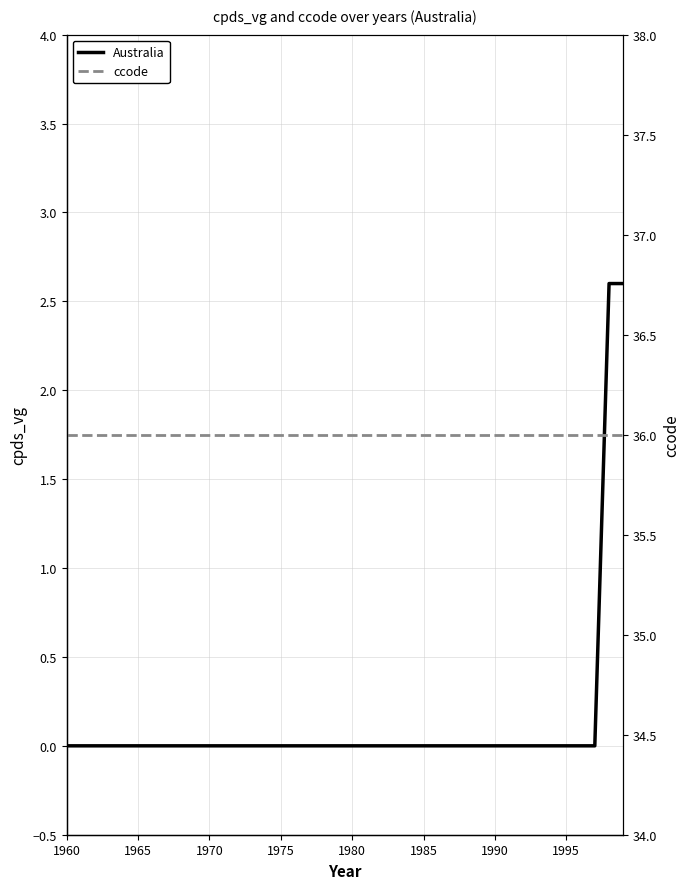

How many values in Australia are above zero?

2